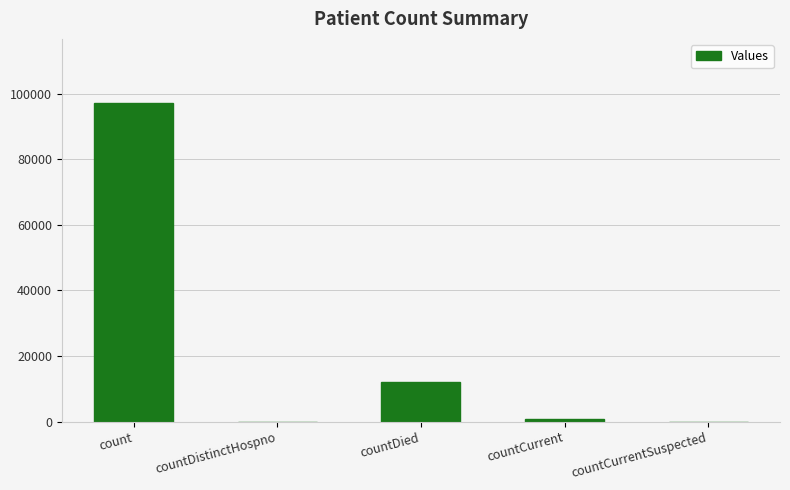

What is the sum of all values?

110031